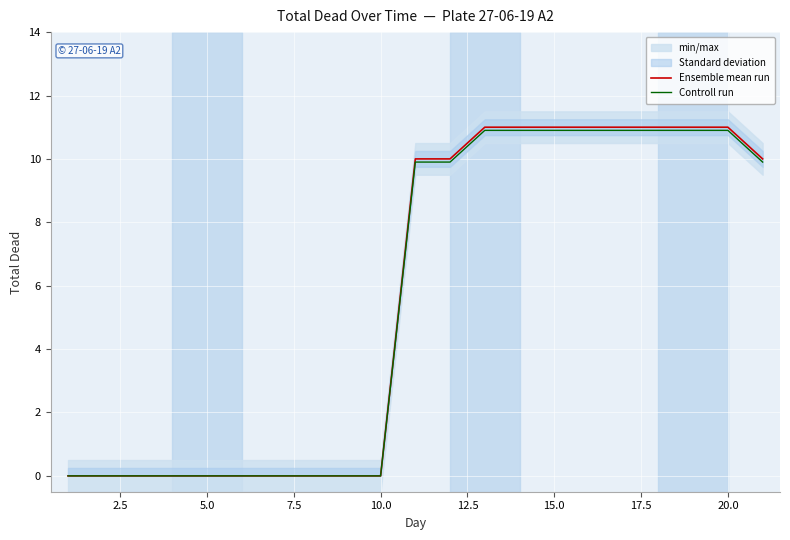

Which series has the largest range (max minus min)?

Ensemble mean run